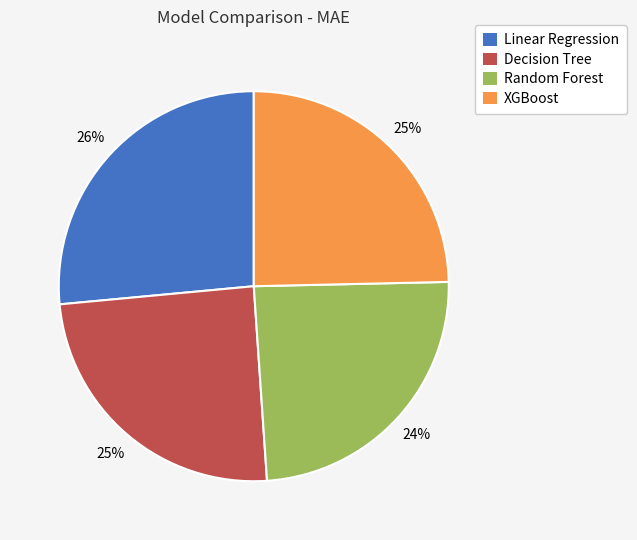

Count the number of slices in the pie.

4